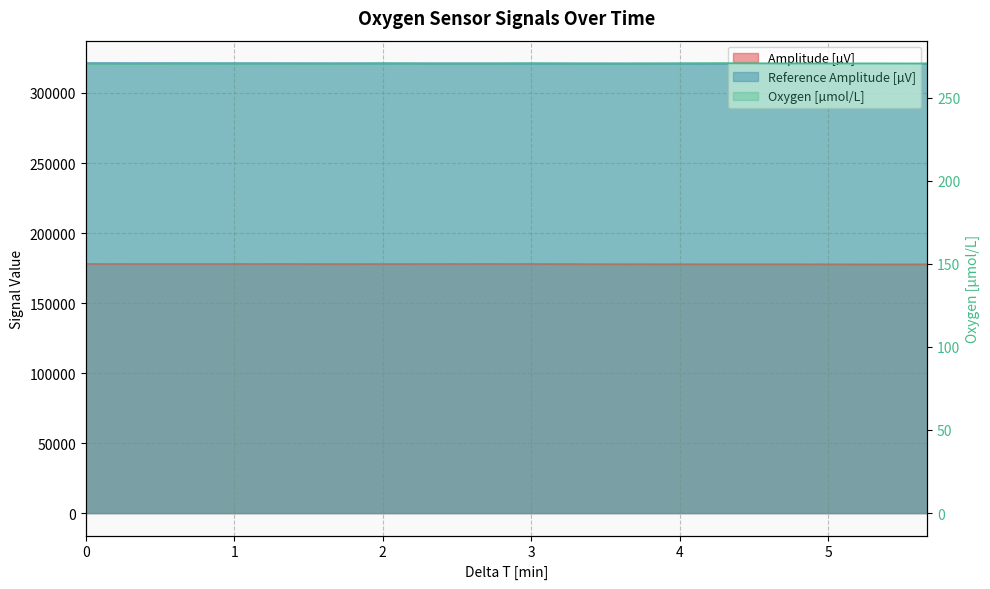

At which category does the data reach its first local peak?

2